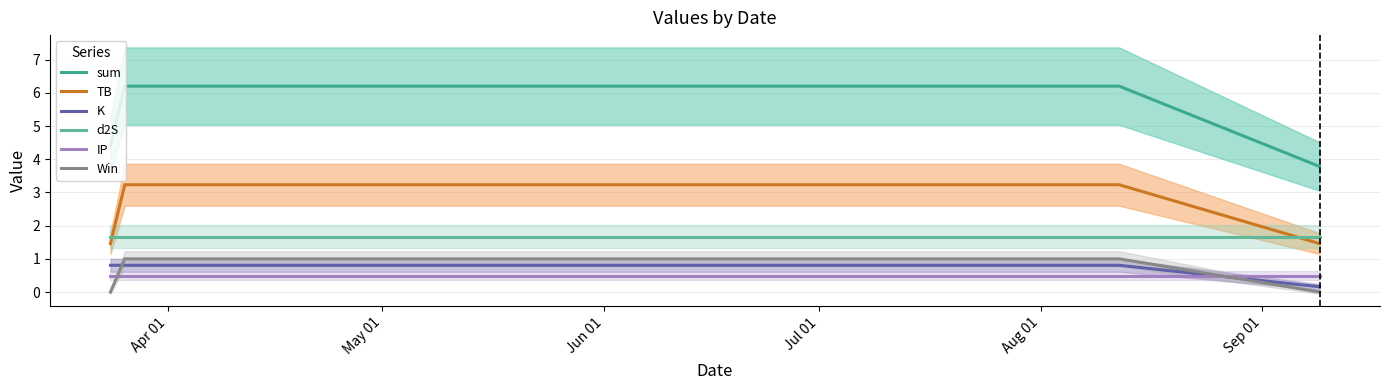

What is the maximum value for IP?

0.5